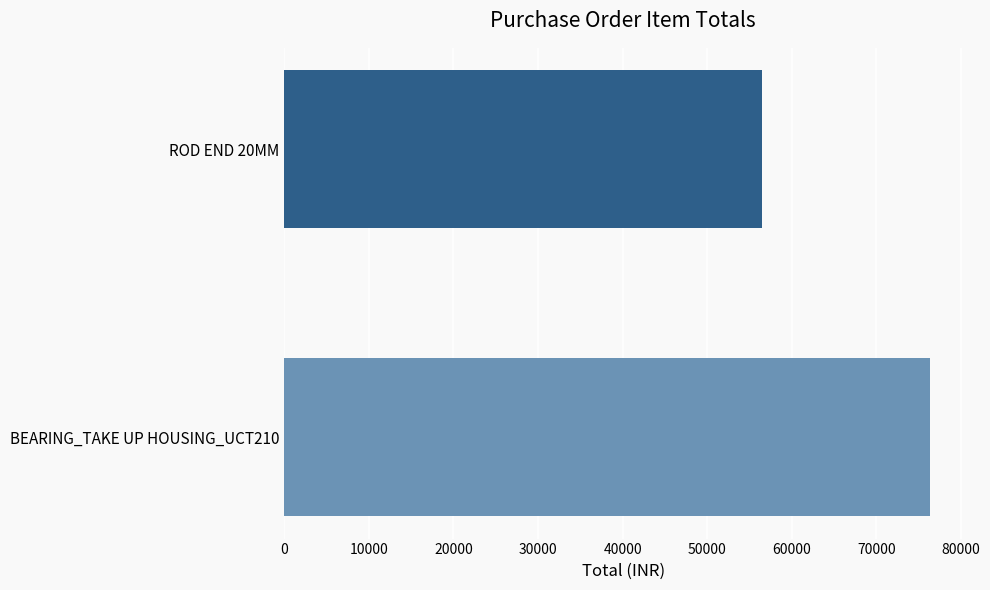

The value at ROD END 20MM is 56500. True or false?

True